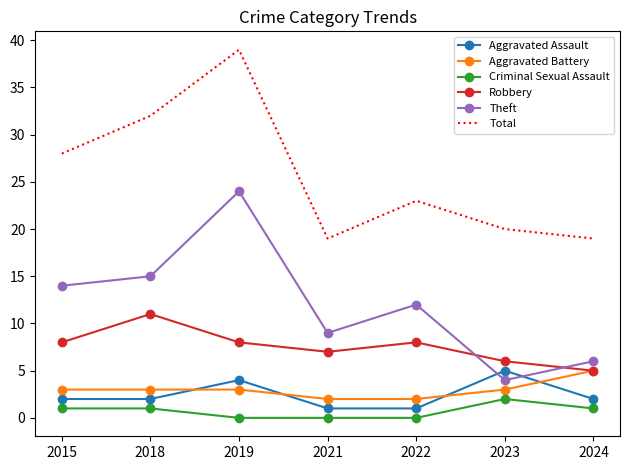

What is the average value of the Theft series?

12